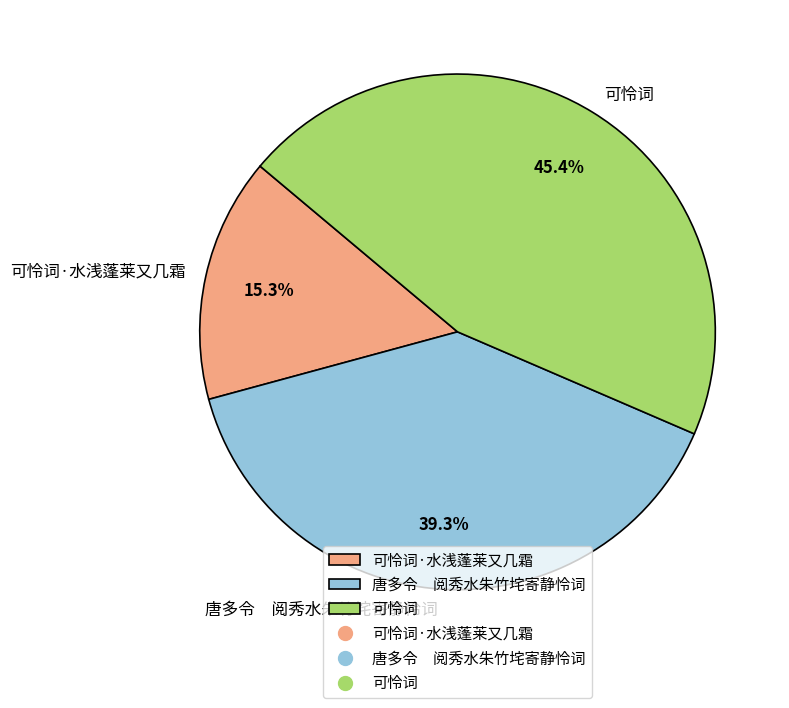

Which slice is the smallest?

可怜词·水浅蓬莱又几霜